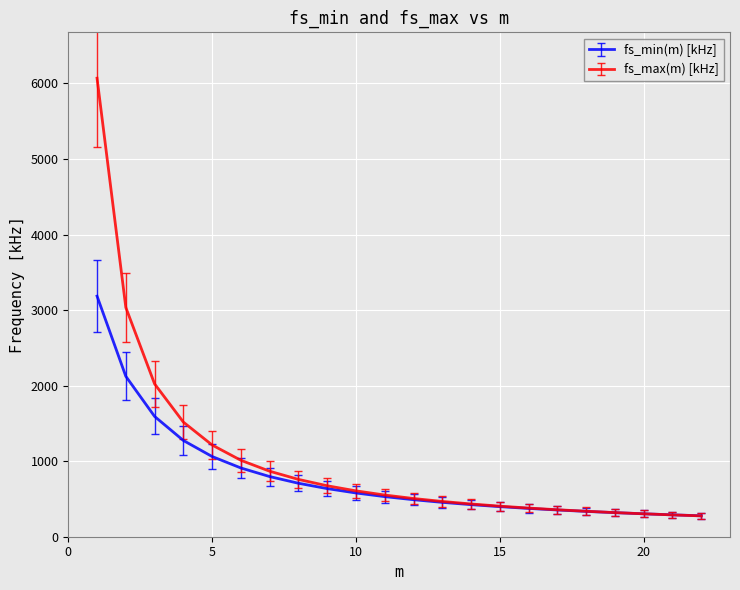

Which series has the widest spread of values?

fs_max(m) [kHz]